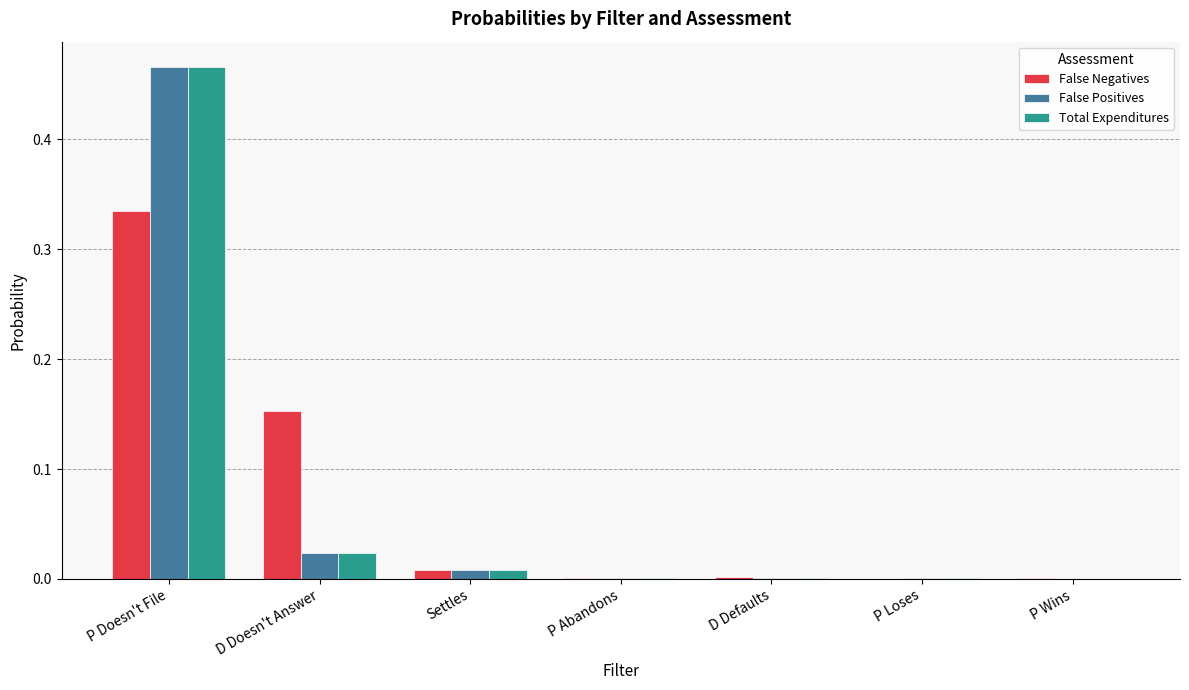

Are the bars horizontal?

No